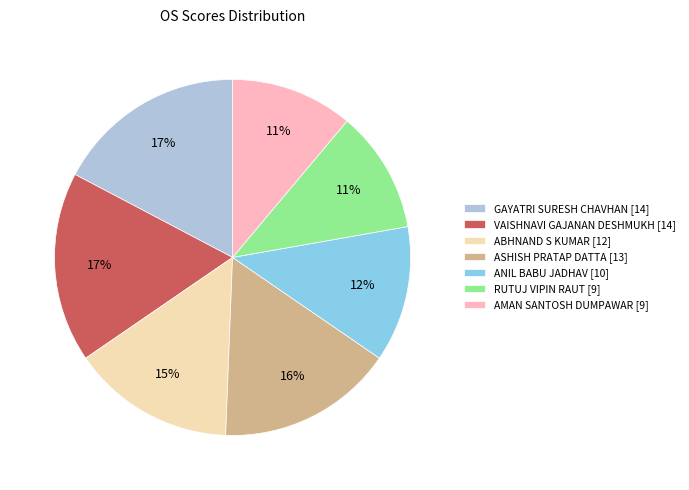

Is there a majority slice in this chart?

No